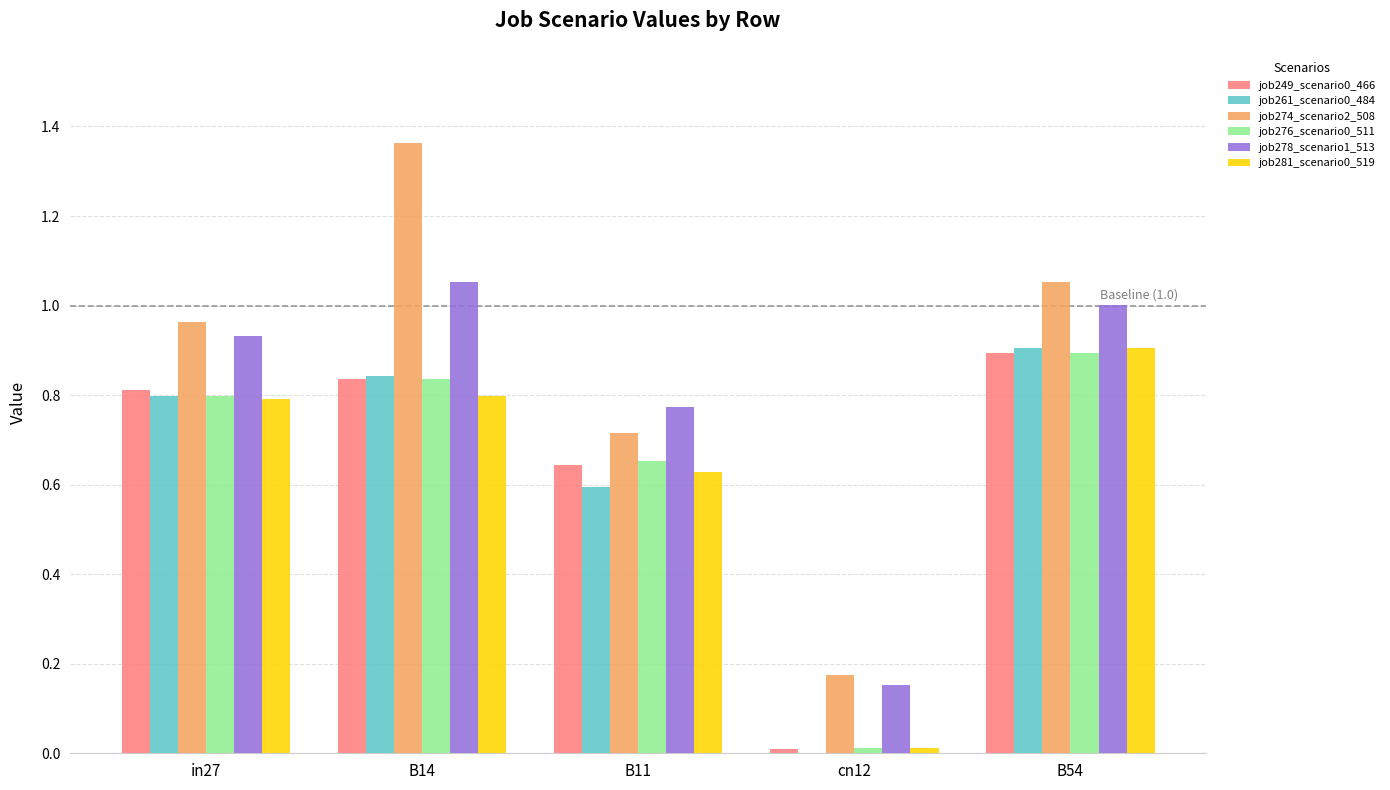

Is the value of job278_scenario1_513 at B14 greater than the value of job261_scenario0_484 at B11?

Yes